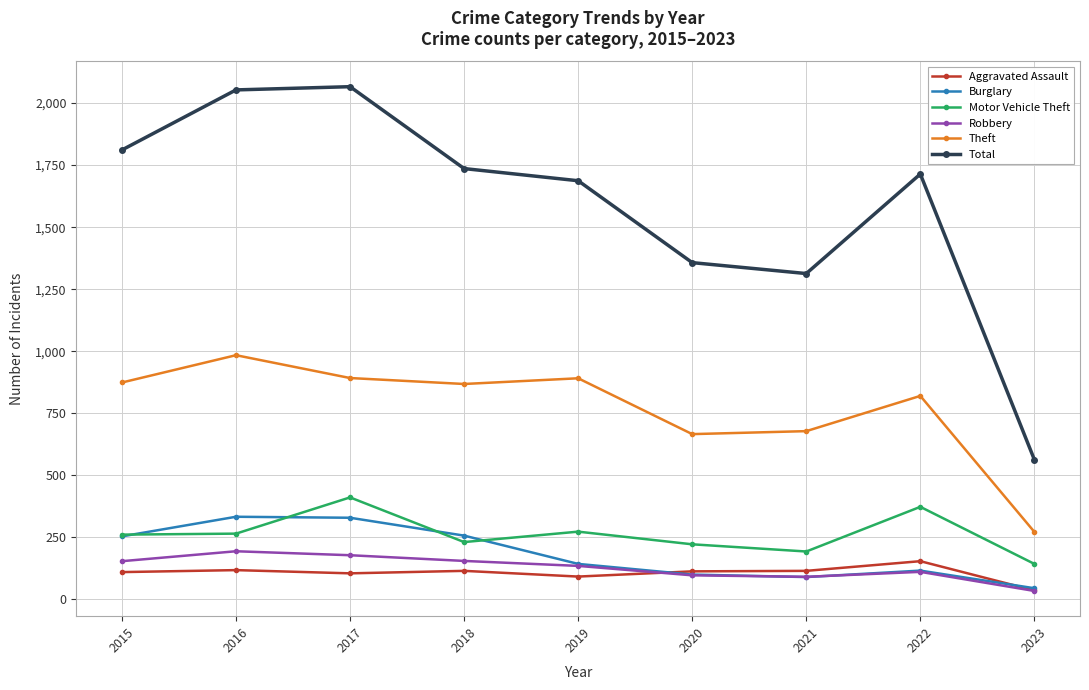

How many lines are shown in the chart?

6